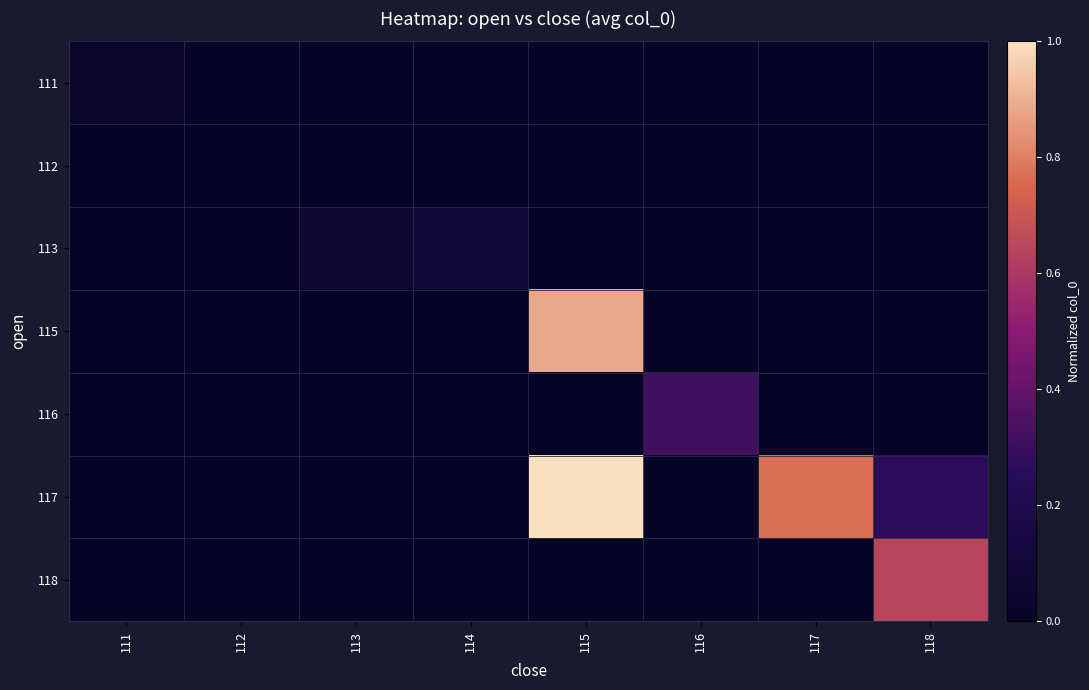

Reading left to right, transcribe all the data shown in this chart.

111: 111=0.0	112=0.0	113=0.0	114=0.0	115=0.0	116=0.0	117=0.0	118=0.0
112: 111=0.0	112=0.0	113=0.0	114=0.0	115=0.0	116=0.0	117=0.0	118=0.0
113: 111=0.0	112=0.0	113=0.1	114=0.1	115=0.0	116=0.0	117=0.0	118=0.0
115: 111=0.0	112=0.0	113=0.0	114=0.0	115=0.9	116=0.0	117=0.0	118=0.0
116: 111=0.0	112=0.0	113=0.0	114=0.0	115=0.0	116=0.3	117=0.0	118=0.0
117: 111=0.0	112=0.0	113=0.0	114=0.0	115=1.0	116=0.0	117=0.8	118=0.3
118: 111=0.0	112=0.0	113=0.0	114=0.0	115=0.0	116=0.0	117=0.0	118=0.6